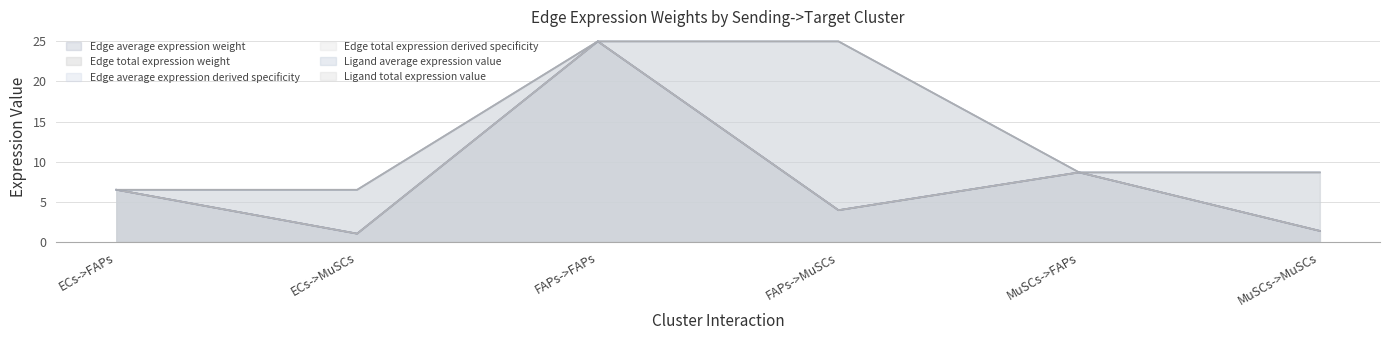

Reading left to right, list all the values displayed in this chart.

Edge average expression weight: ECs->FAPs=6.5	ECs->MuSCs=1.0	FAPs->FAPs=25.0	FAPs->MuSCs=4.0	MuSCs->FAPs=8.7	MuSCs->MuSCs=1.4
Edge total expression weight: ECs->FAPs=6.5	ECs->MuSCs=1.0	FAPs->FAPs=25.0	FAPs->MuSCs=4.0	MuSCs->FAPs=8.7	MuSCs->MuSCs=1.4
Edge average expression derived specificity: ECs->FAPs=6.5	ECs->MuSCs=1.0	FAPs->FAPs=25.0	FAPs->MuSCs=4.0	MuSCs->FAPs=8.7	MuSCs->MuSCs=1.4
Edge total expression derived specificity: ECs->FAPs=6.5	ECs->MuSCs=1.0	FAPs->FAPs=25.0	FAPs->MuSCs=4.0	MuSCs->FAPs=8.7	MuSCs->MuSCs=1.4
Ligand average expression value: ECs->FAPs=6.5	ECs->MuSCs=6.5	FAPs->FAPs=25.0	FAPs->MuSCs=25.0	MuSCs->FAPs=8.7	MuSCs->MuSCs=8.7
Ligand total expression value: ECs->FAPs=6.5	ECs->MuSCs=6.5	FAPs->FAPs=25.0	FAPs->MuSCs=25.0	MuSCs->FAPs=8.7	MuSCs->MuSCs=8.7